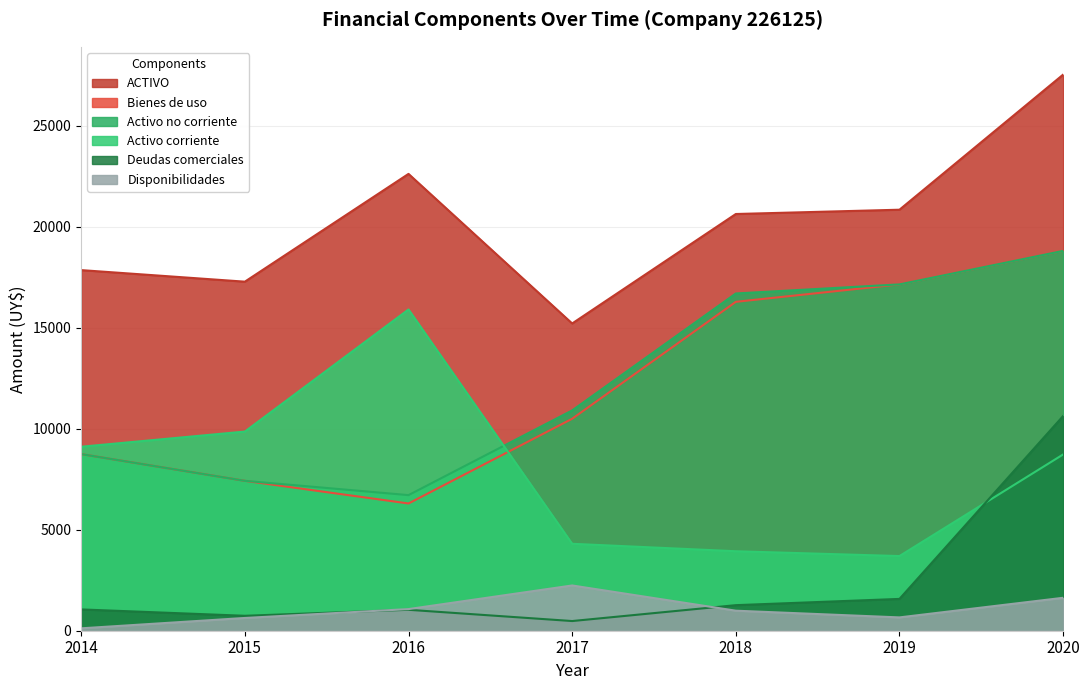

What is the difference between the maximum and minimum values in the Activo no corriente series?

12087.4